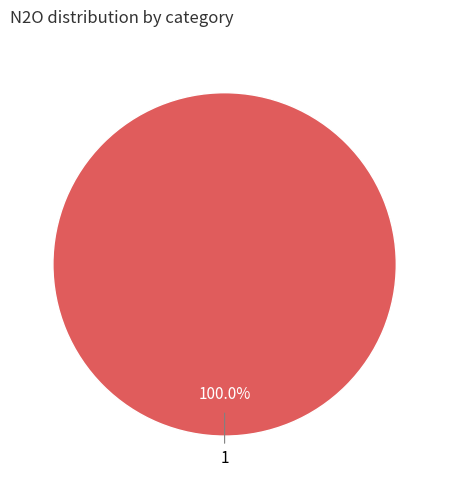

Is there any slice that represents more than half of the pie?

Yes